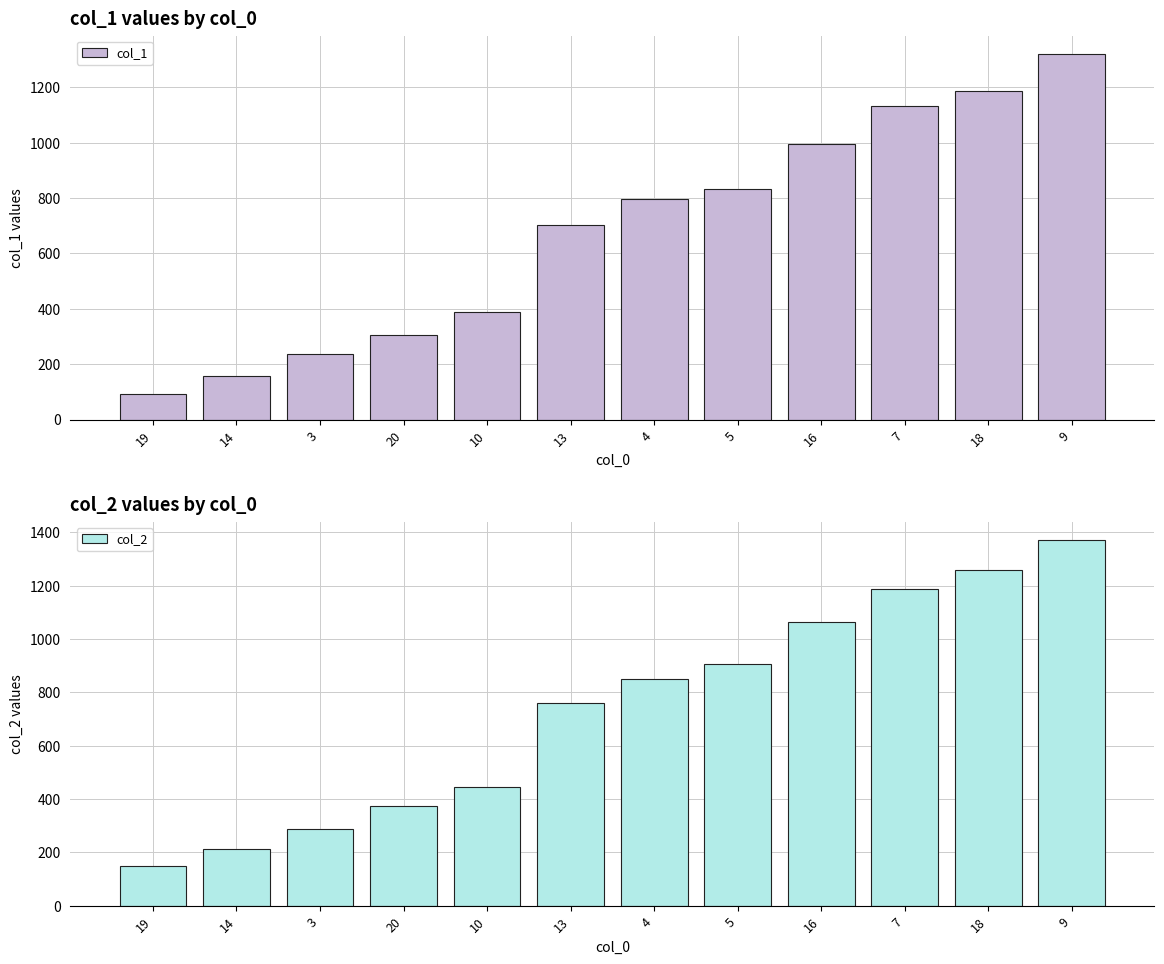

How many bars are there in total?

24